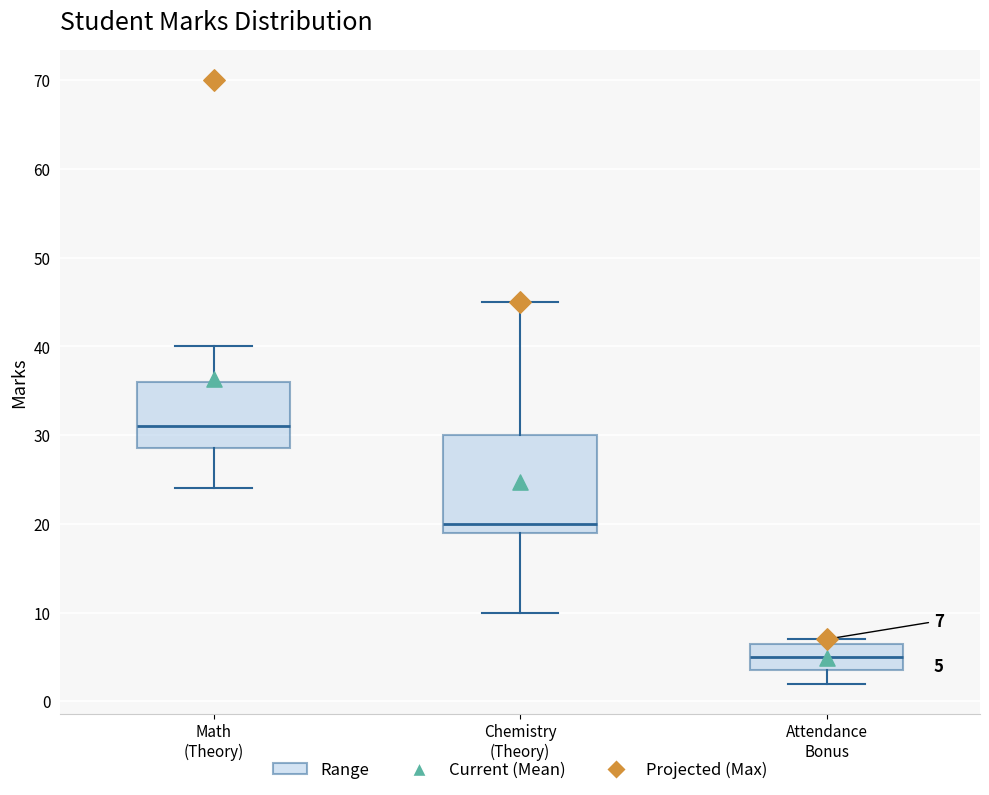

Which box's median line is the lowest?

Attendance Bonus